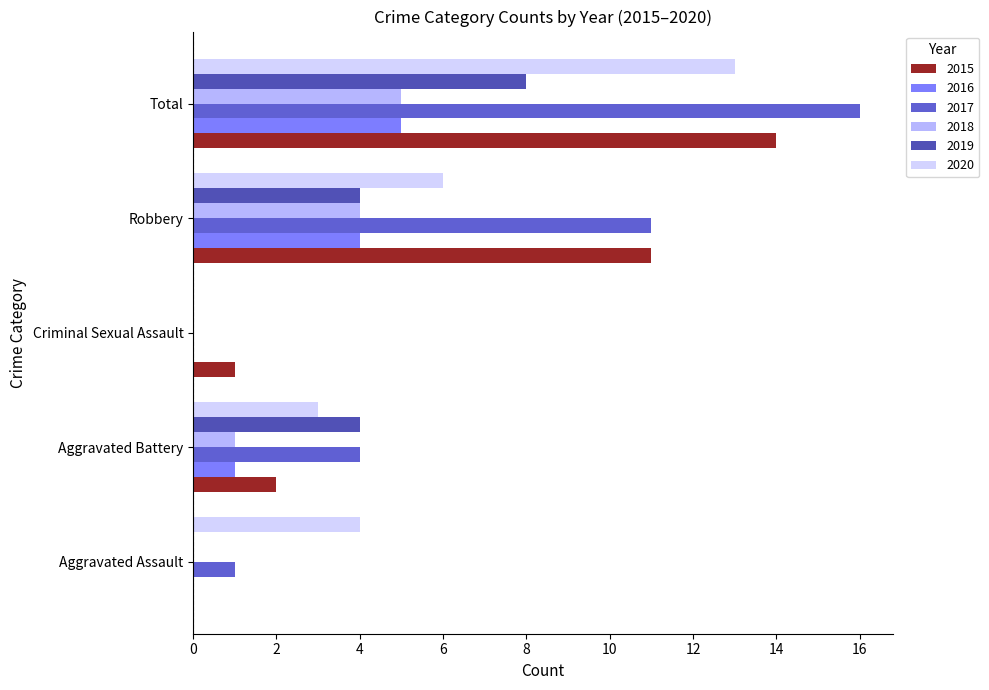

Between Aggravated Assault and Aggravated Battery, which series saw the biggest shift?

2019